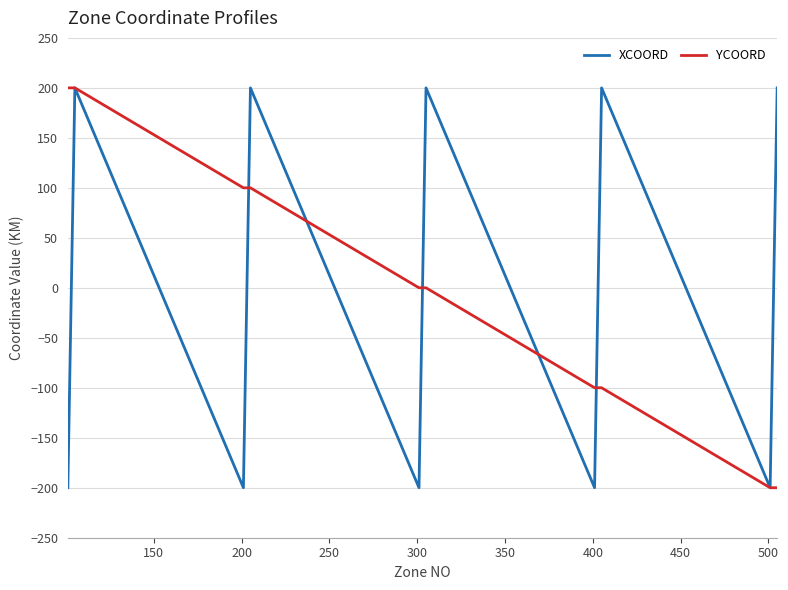

What is the greatest value displayed?

200